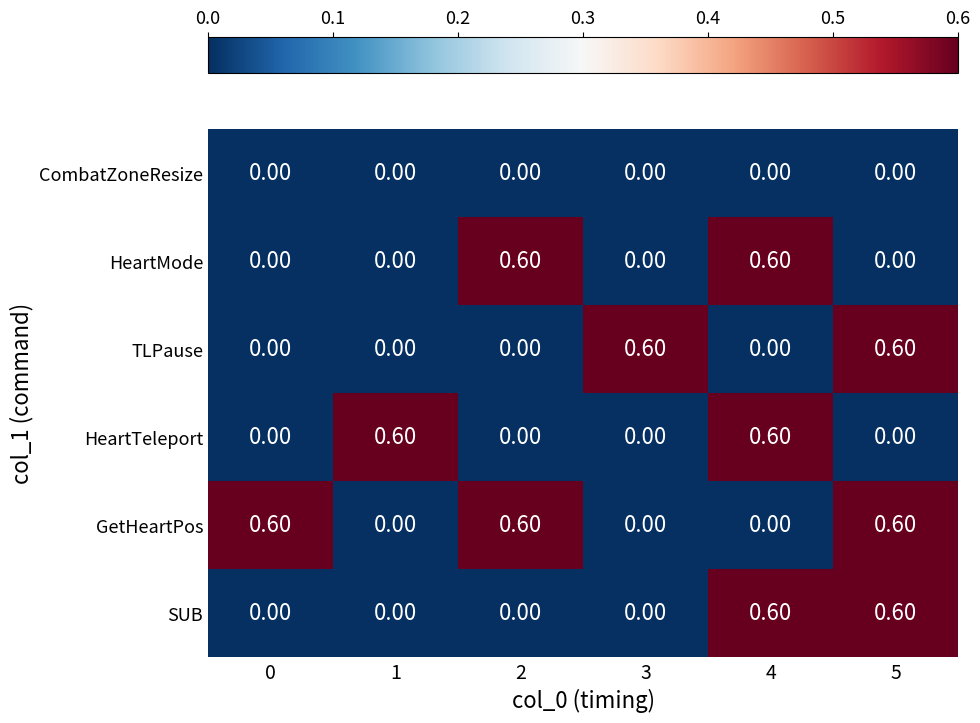

What is the sum of all TLPause values?

1.2